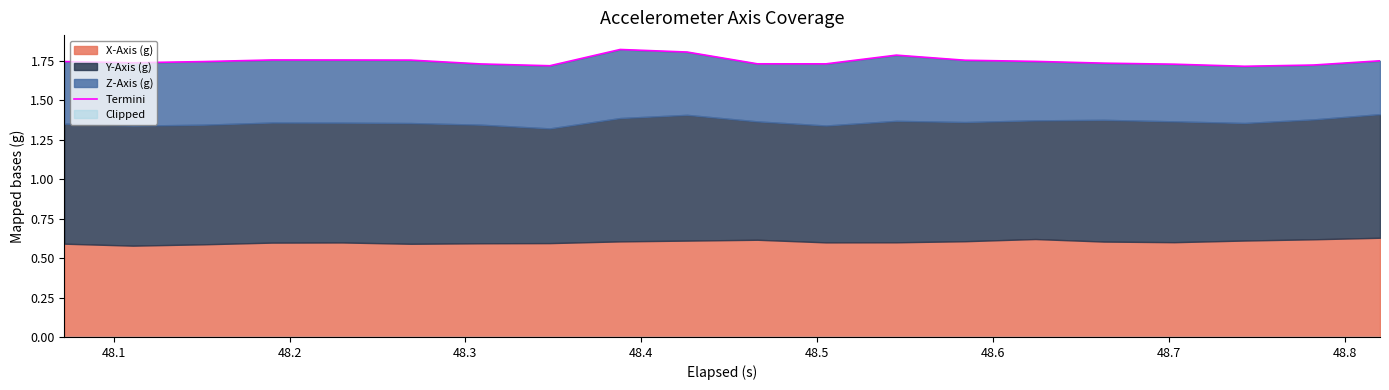

How many lines are shown in the chart?

1